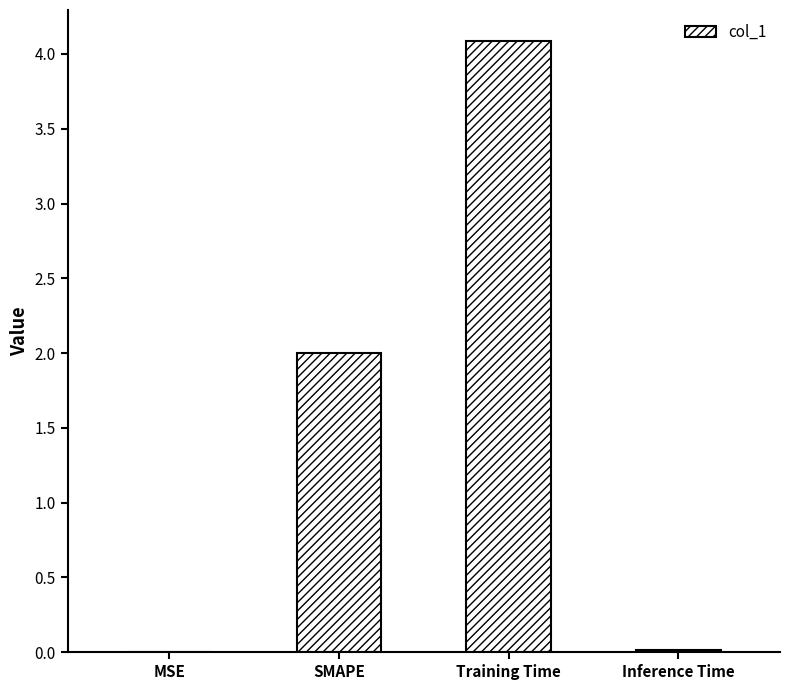

The chart shows a value of 2.0 at SMAPE. True or false?

True